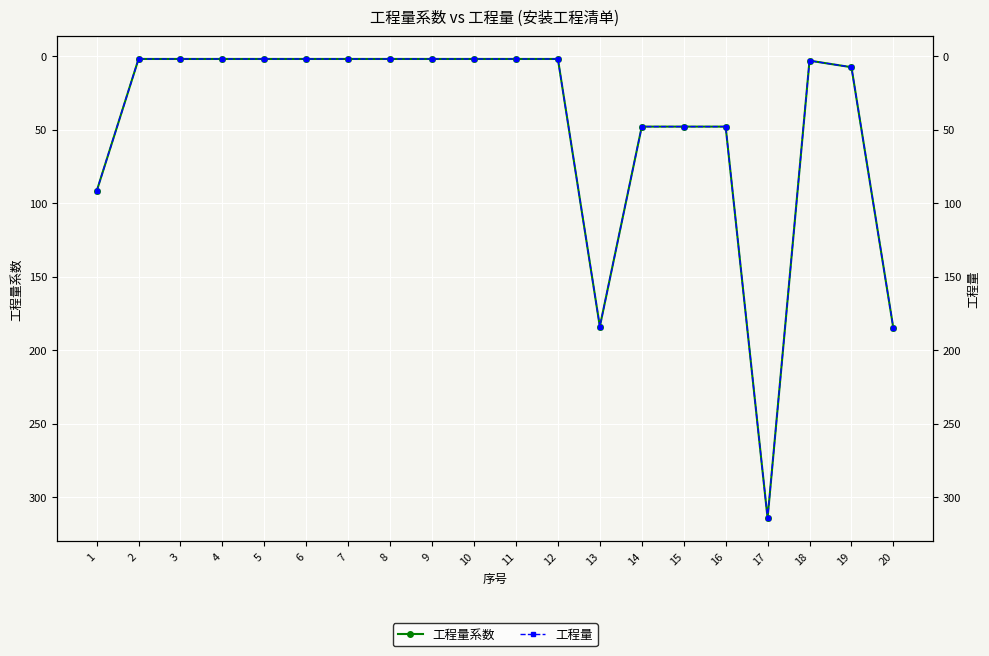

True or false: 工程量 has more than 2 points higher than both neighbors.

False